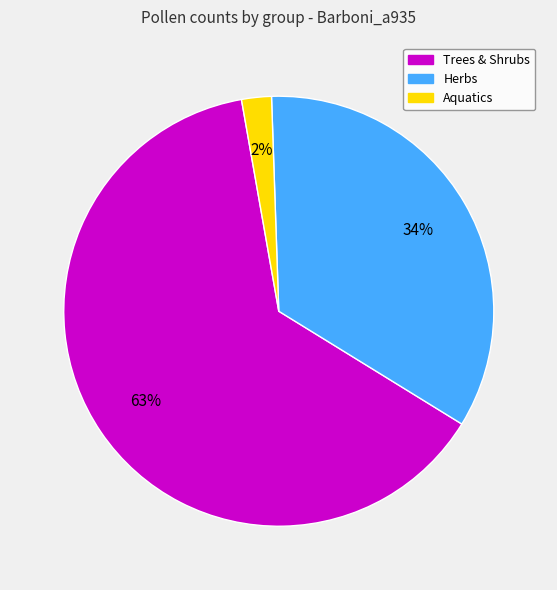

Does any single category account for the majority?

Yes